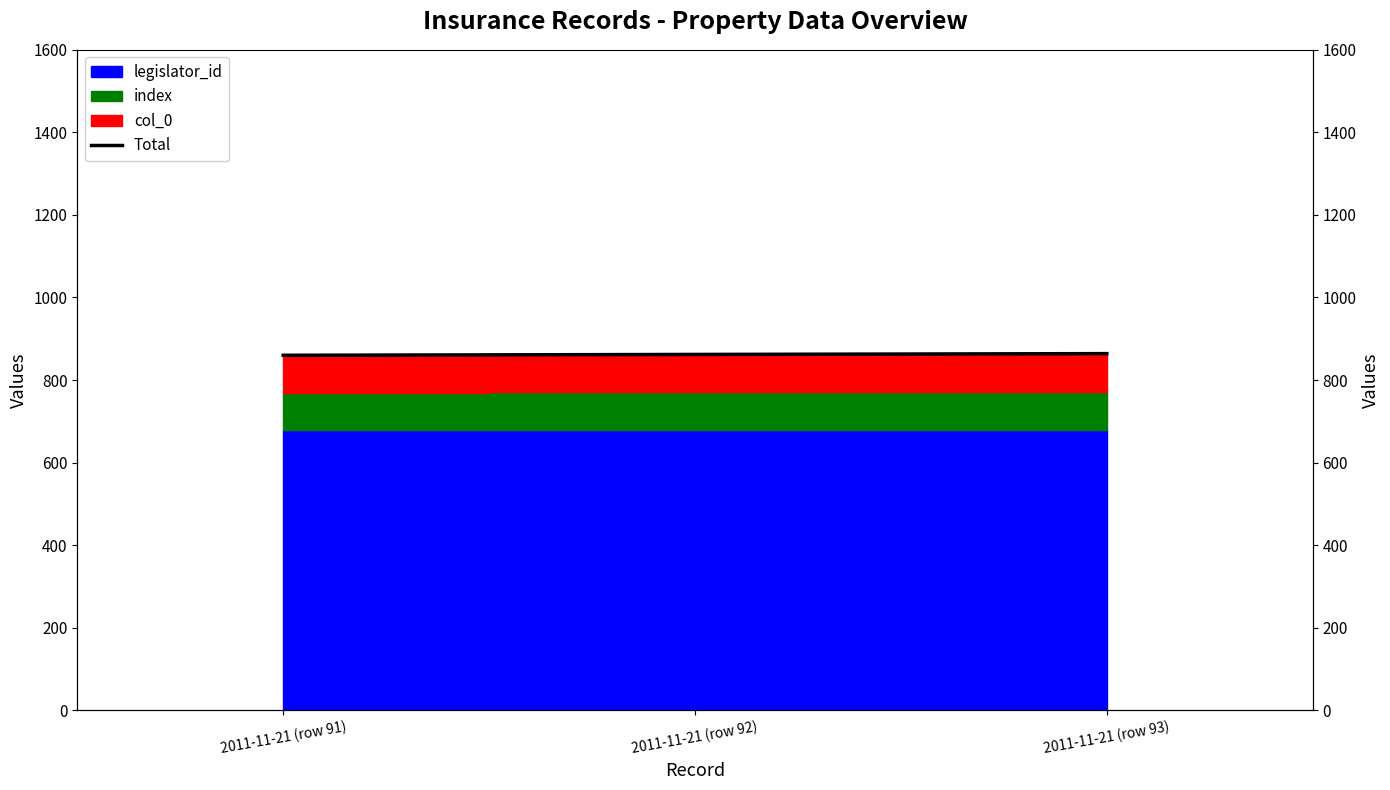

What is the average value?

862